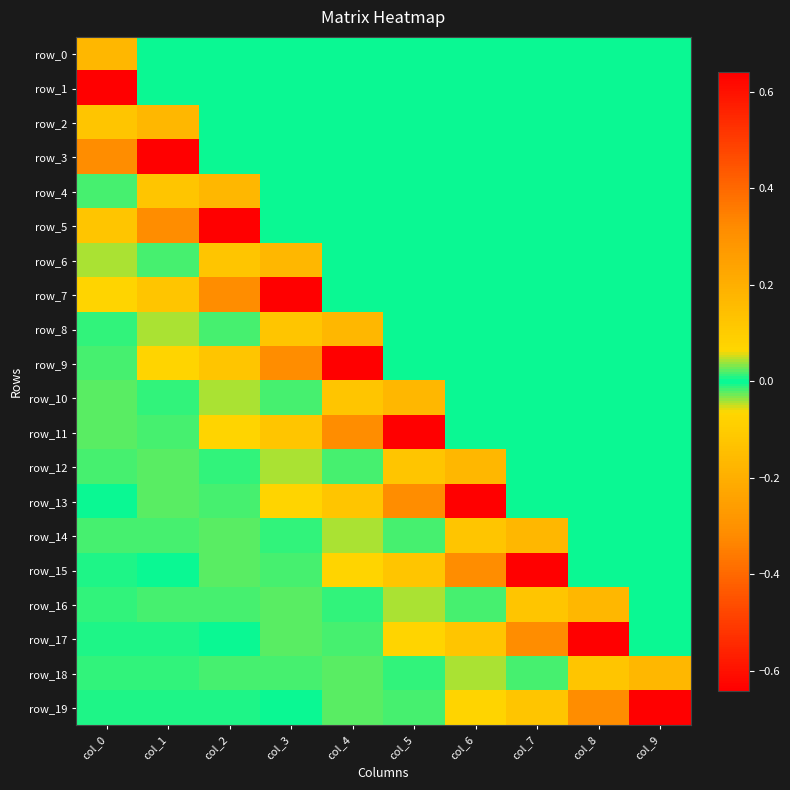

At col_1, list the series in order from smallest to largest.

row_3, row_4, row_7, row_8, row_12, row_11, row_16, row_14, row_18, row_10, row_0, row_1, row_15, row_19, row_17, row_6, row_13, row_9, row_2, row_5